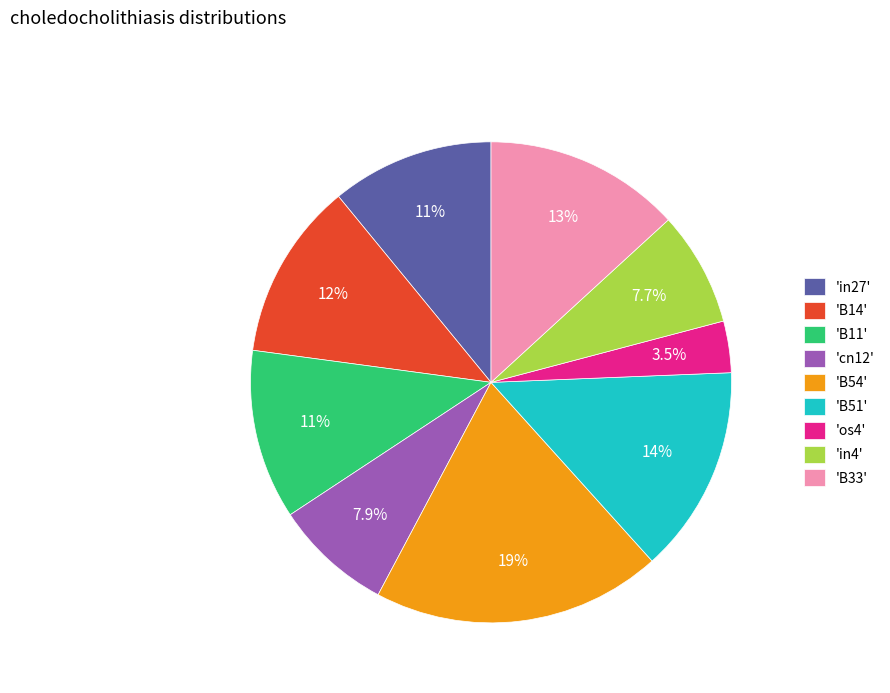

How many segments does this pie chart have?

9